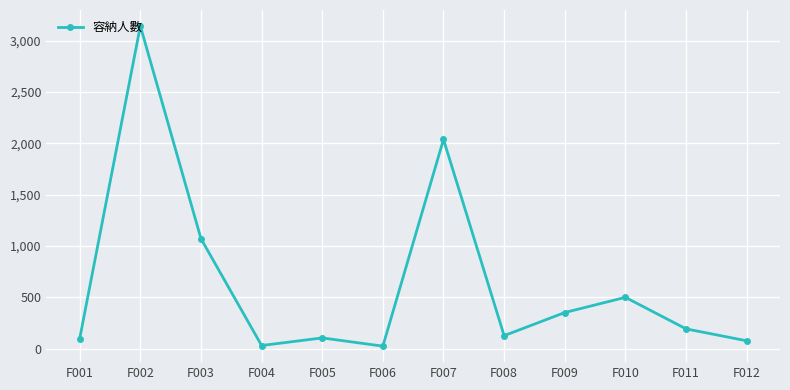

What is the value of the 7th point from the left?

2038